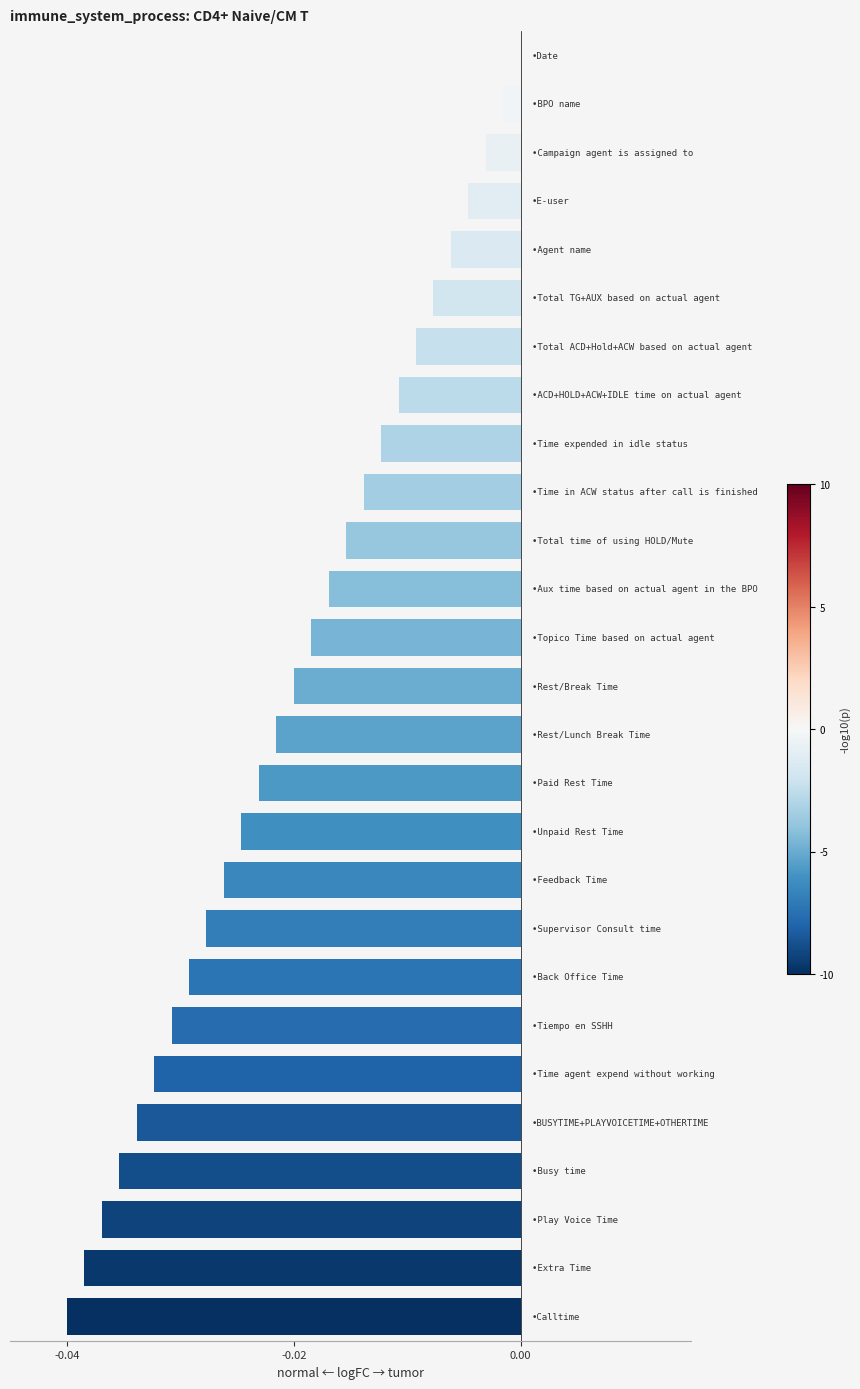

How many data points does each series have?

27